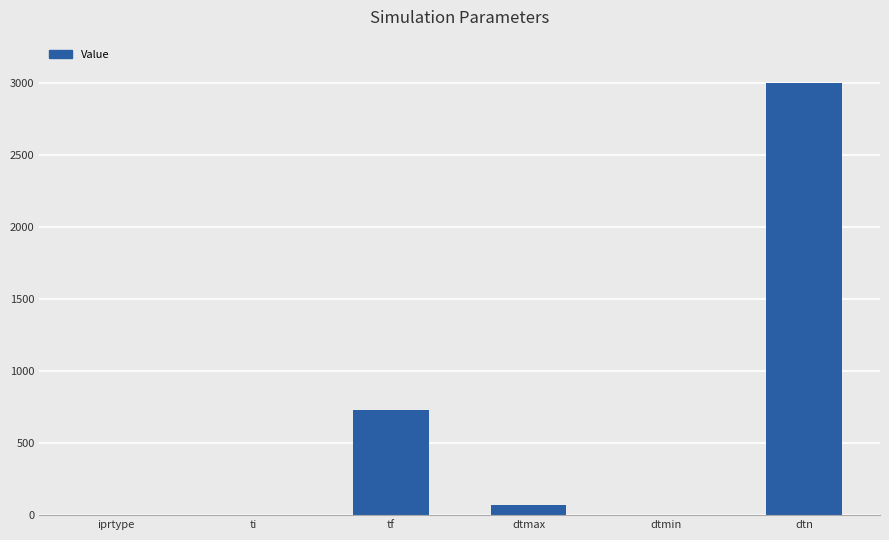

Which category has the highest value across all series?

dtn